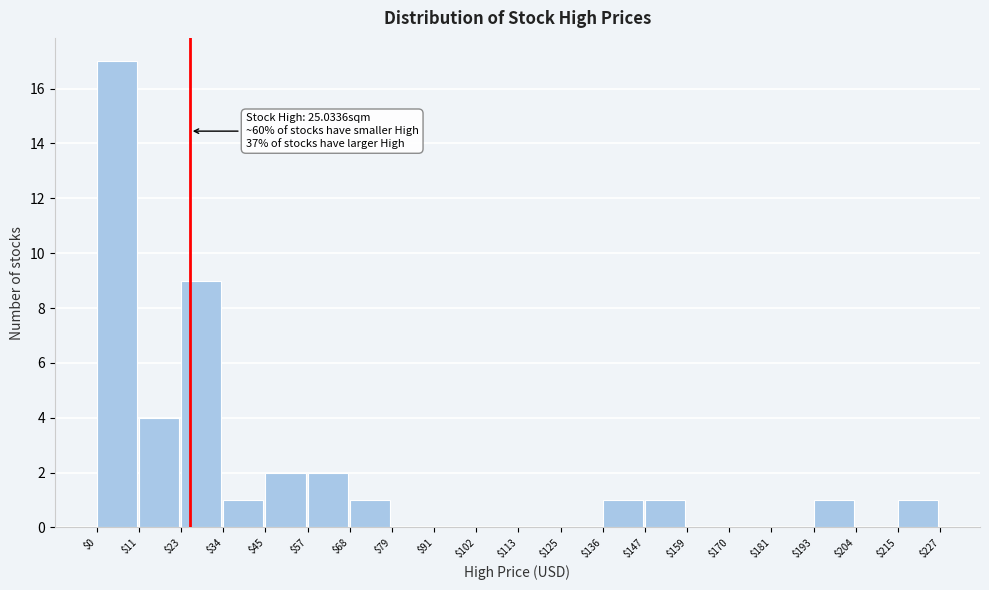

Over which range of the x-axis is the bar tallest?

$0 to $11